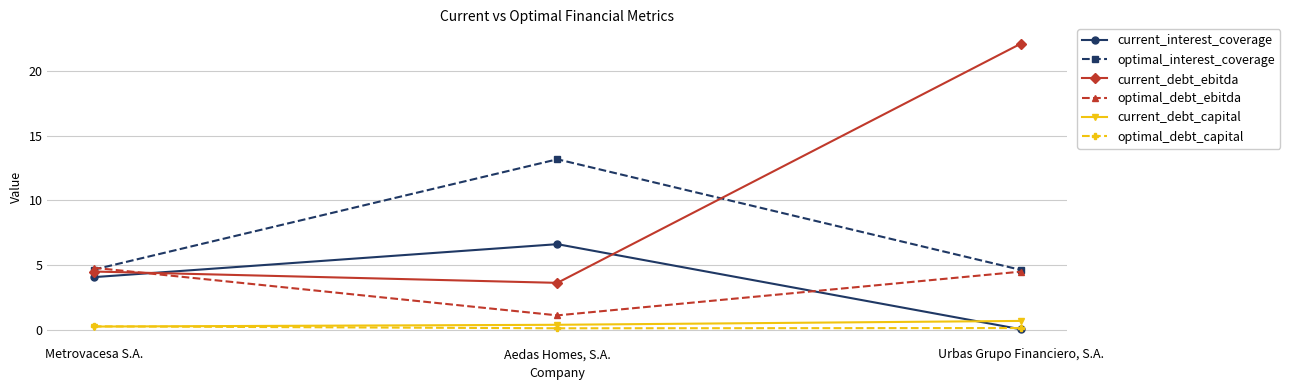

Between Metrovacesa S.A. and Aedas Homes, S.A., which series saw the biggest shift?

optimal_interest_coverage